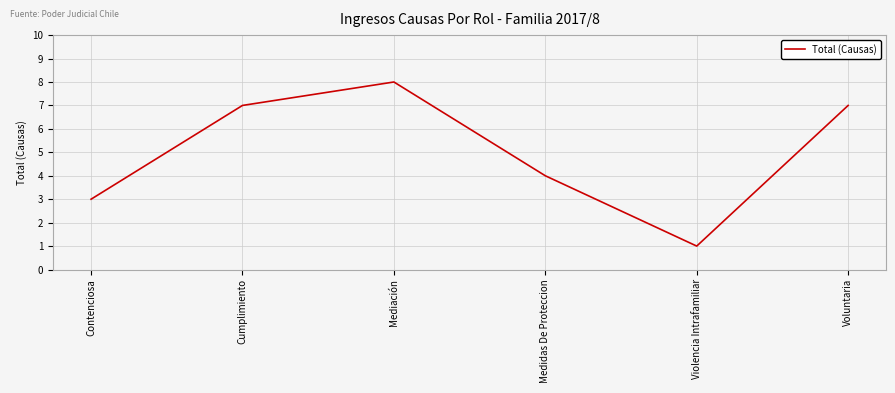

How many categories are shown in the chart?

6